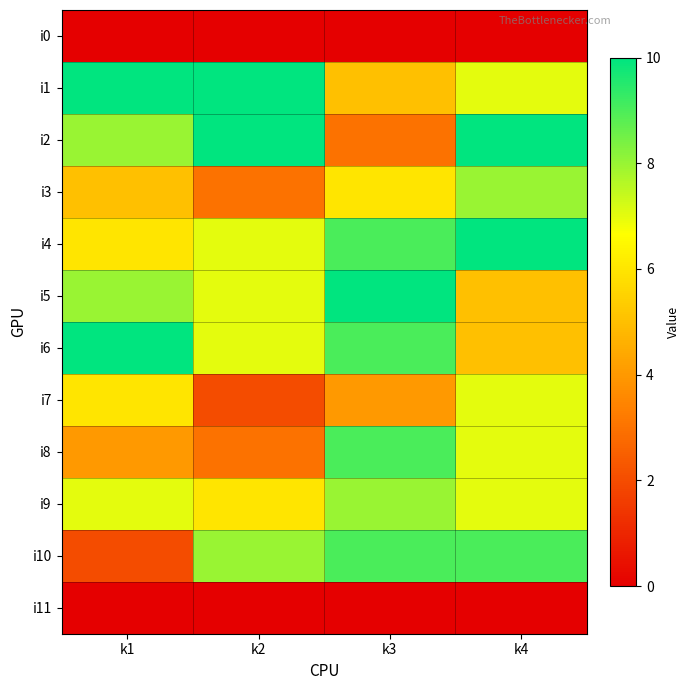

Reading left to right, transcribe all the data shown in this chart.

i0: k1=0	k2=0	k3=0	k4=0
i1: k1=10	k2=10	k3=5	k4=7
i2: k1=8	k2=10	k3=3	k4=10
i3: k1=5	k2=3	k3=6	k4=8
i4: k1=6	k2=7	k3=9	k4=10
i5: k1=8	k2=7	k3=10	k4=5
i6: k1=10	k2=7	k3=9	k4=5
i7: k1=6	k2=2	k3=4	k4=7
i8: k1=4	k2=3	k3=9	k4=7
i9: k1=7	k2=6	k3=8	k4=7
i10: k1=2	k2=8	k3=9	k4=9
i11: k1=0	k2=0	k3=0	k4=0